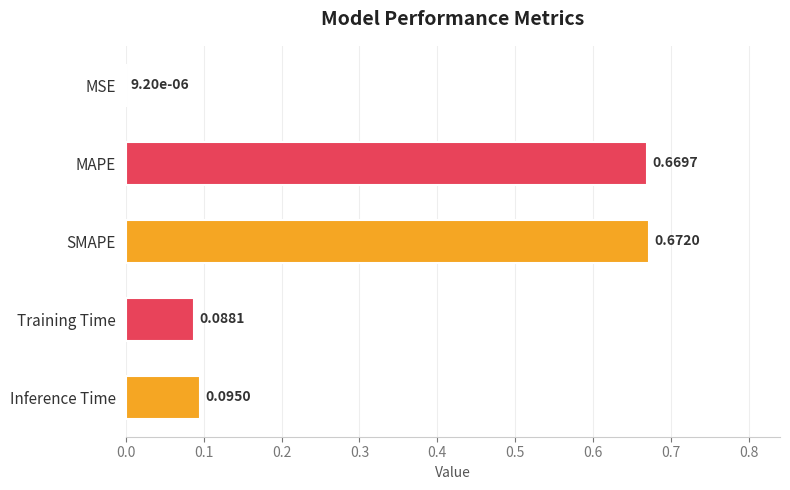

What is the sum of all values?

1.5